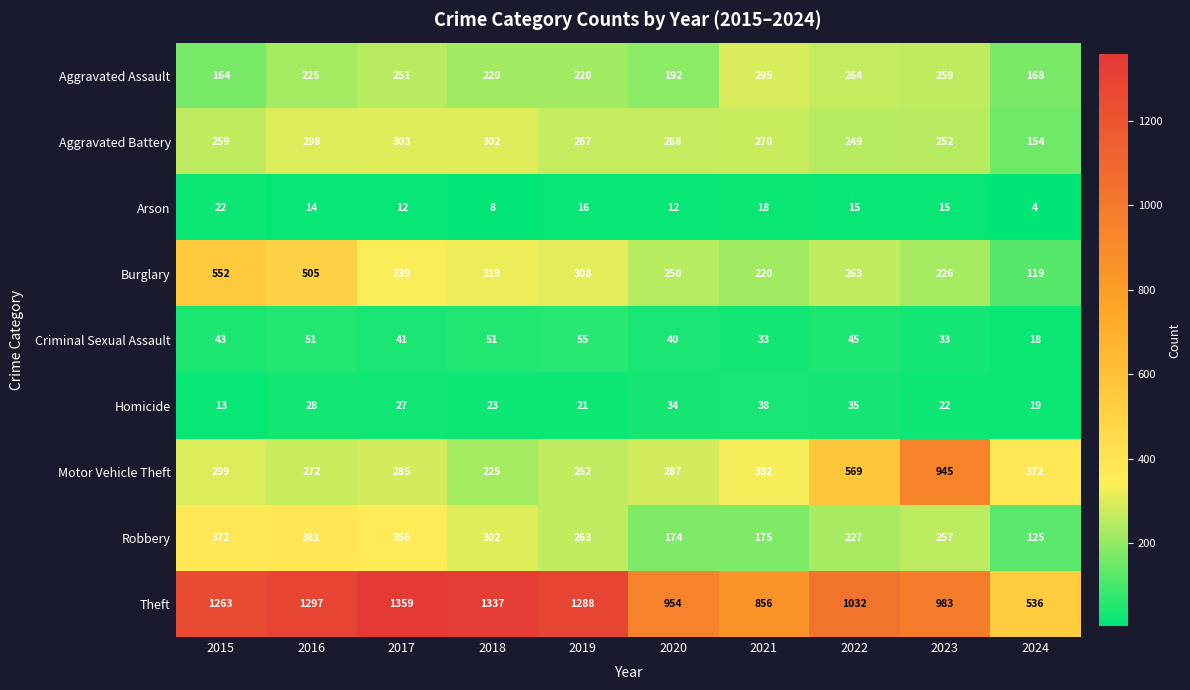

The Arson series shows 16 at 2019. True or false?

True